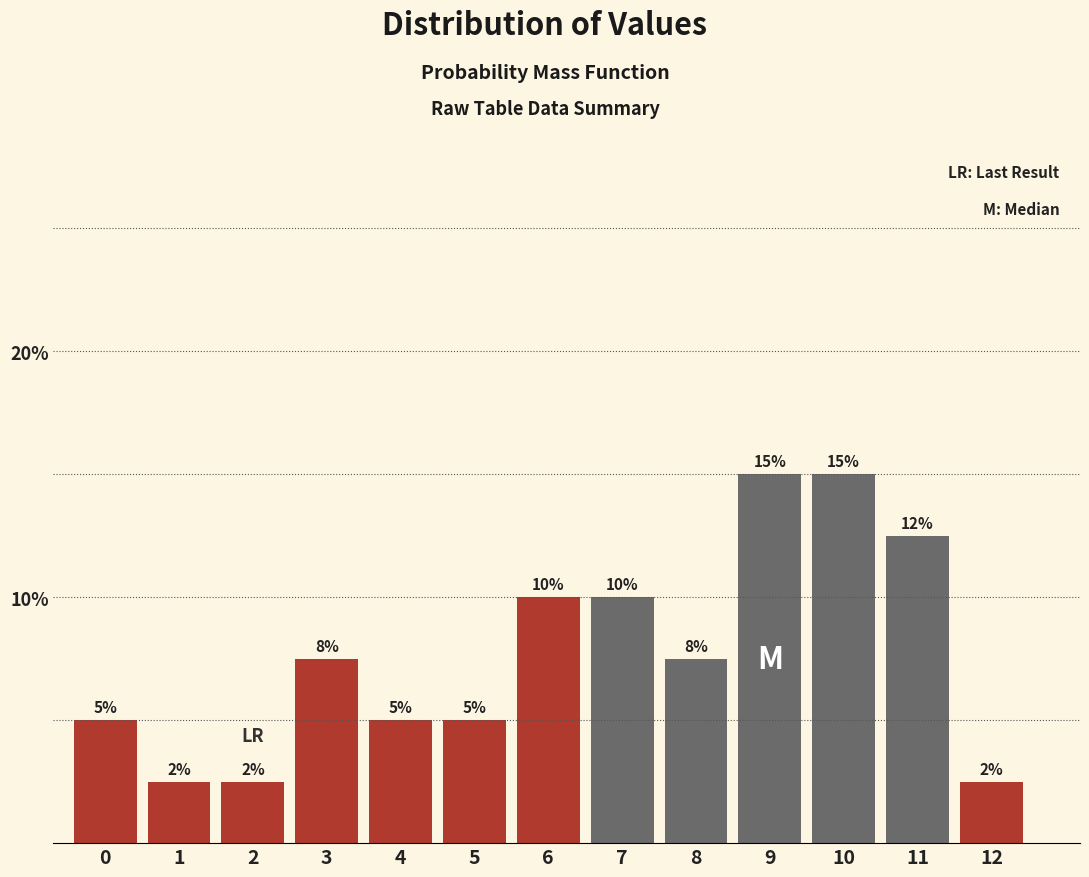

Does the chart contain any negative values?

No